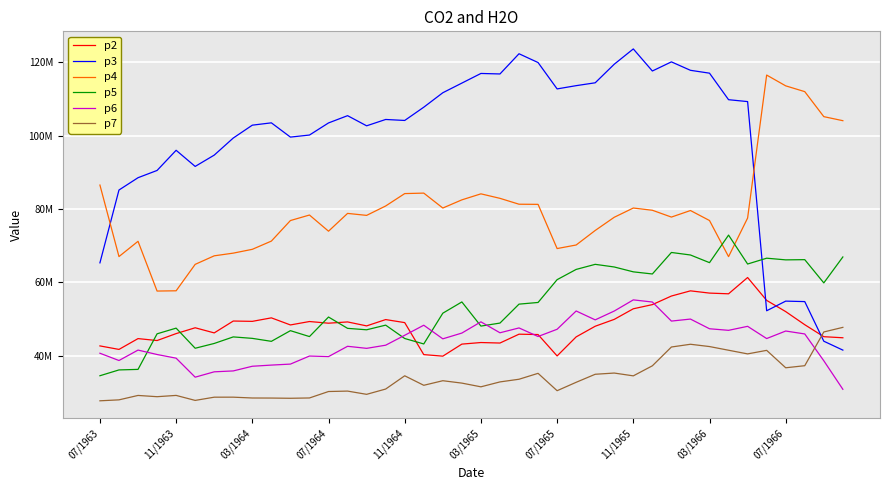

What are all the series names shown in the legend?

p2, p3, p4, p5, p6, p7